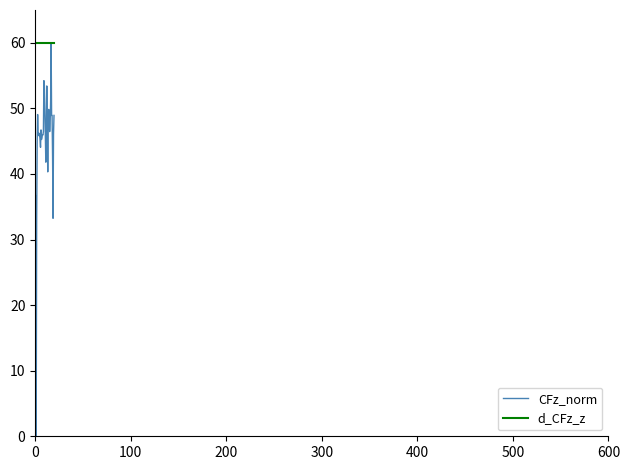

What is the maximum value for d_CFz_z?

60.0